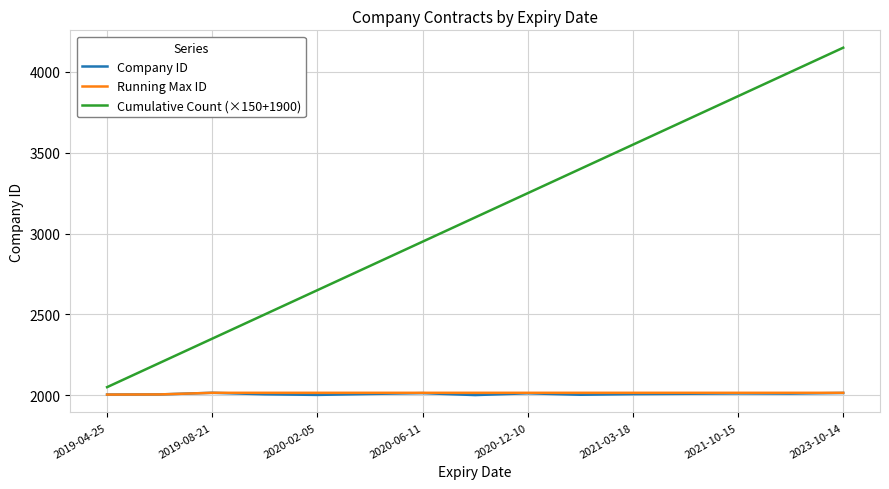

Which series has the largest total across all categories?

Cumulative Count (×150+1900)